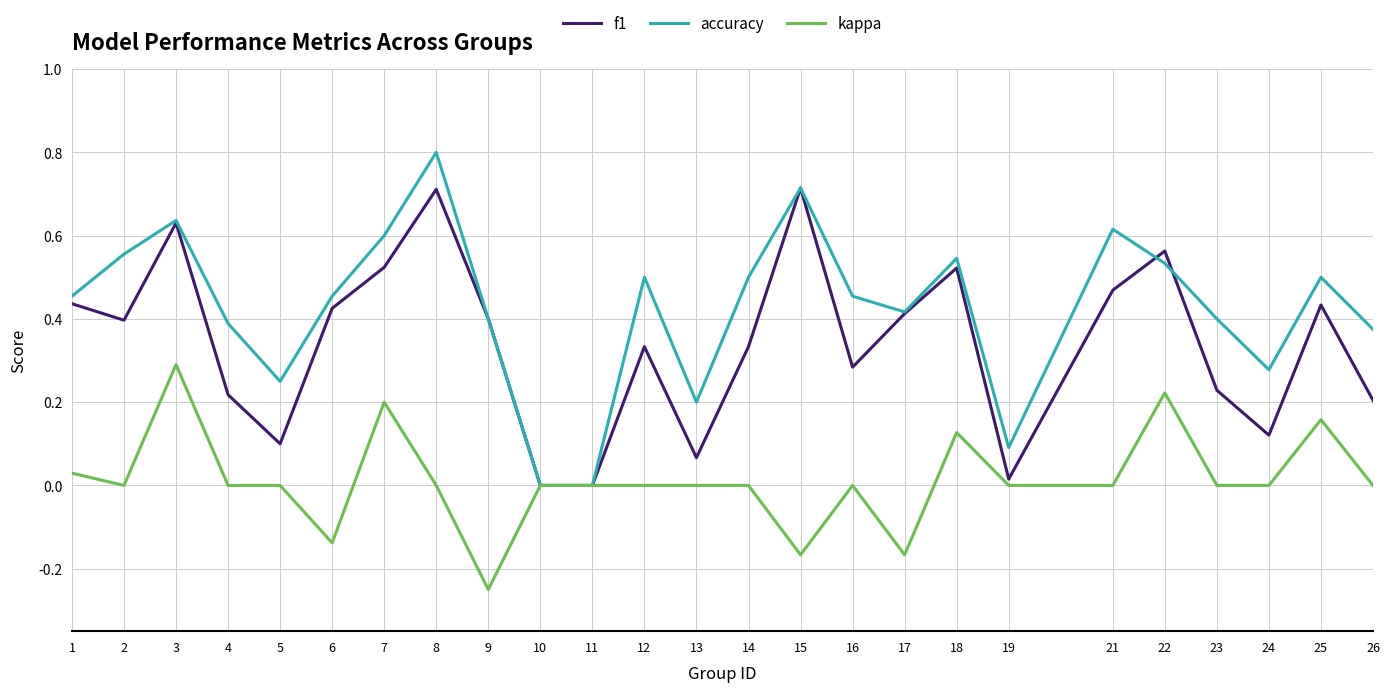

Is it true that accuracy equals 0.8 at 1?

False